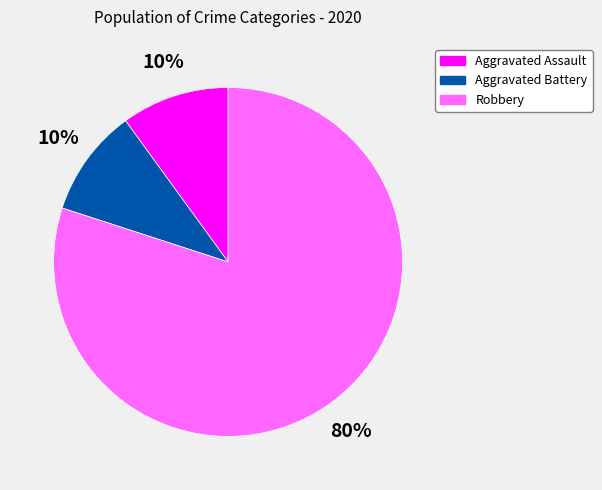

To the nearest percent, what is the difference between the largest and smallest slice percentages?

70%